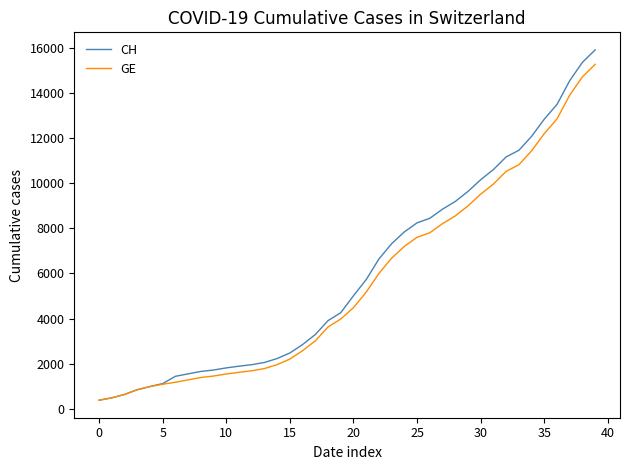

Which series has the widest spread of values?

CH